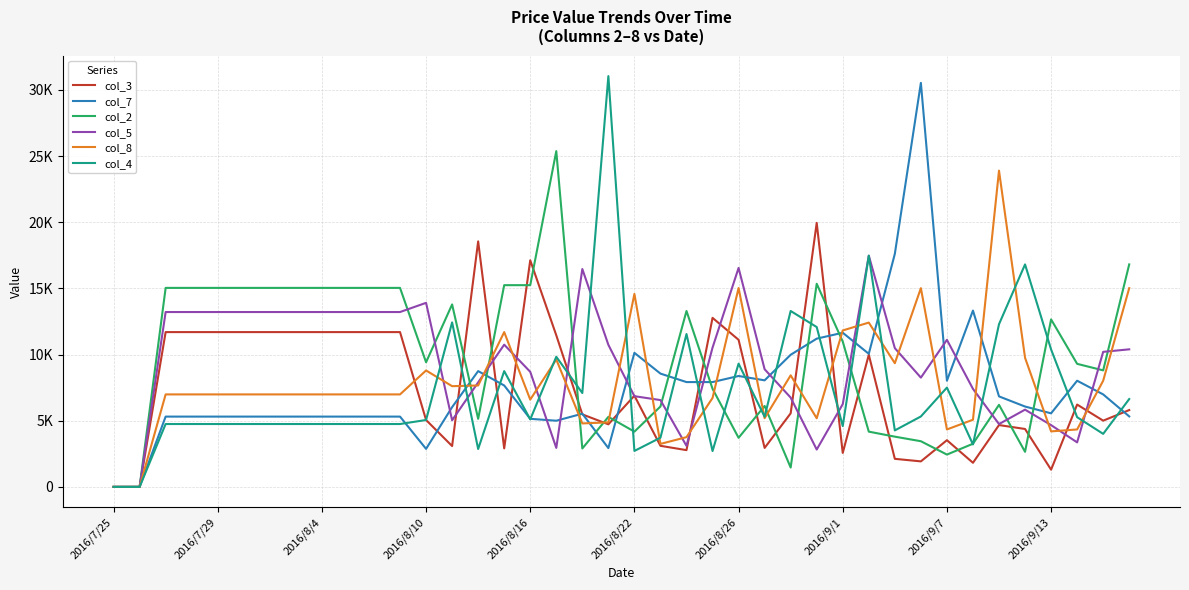

What are all the series names shown in the legend?

col_3, col_7, col_2, col_5, col_8, col_4